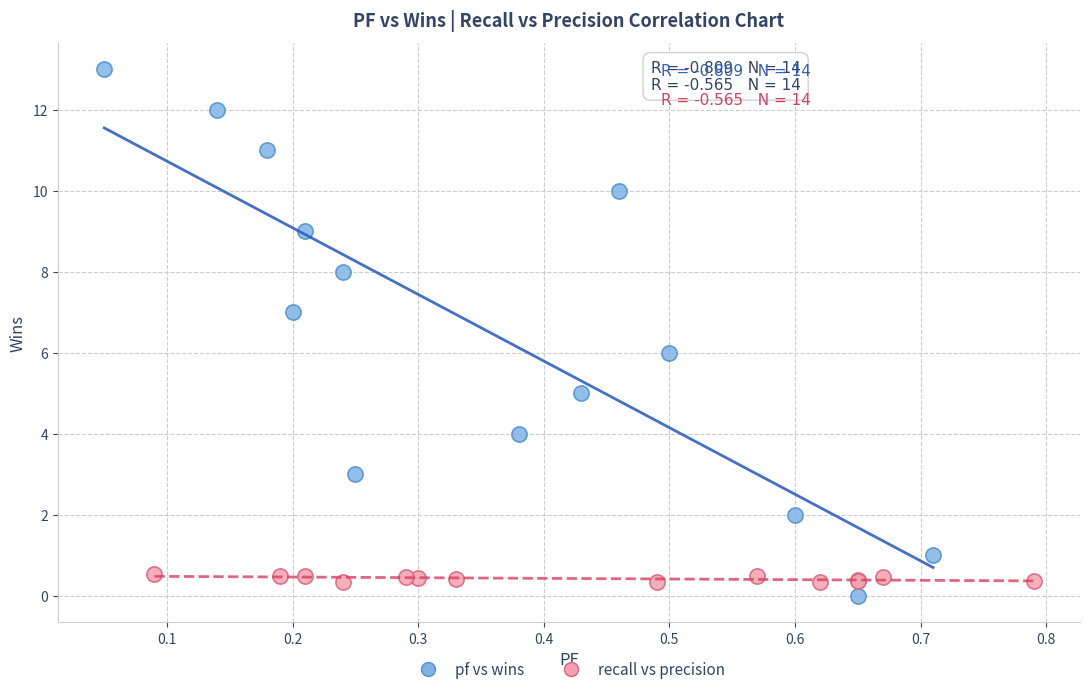

Which series has the widest spread of Y values?

pf vs wins